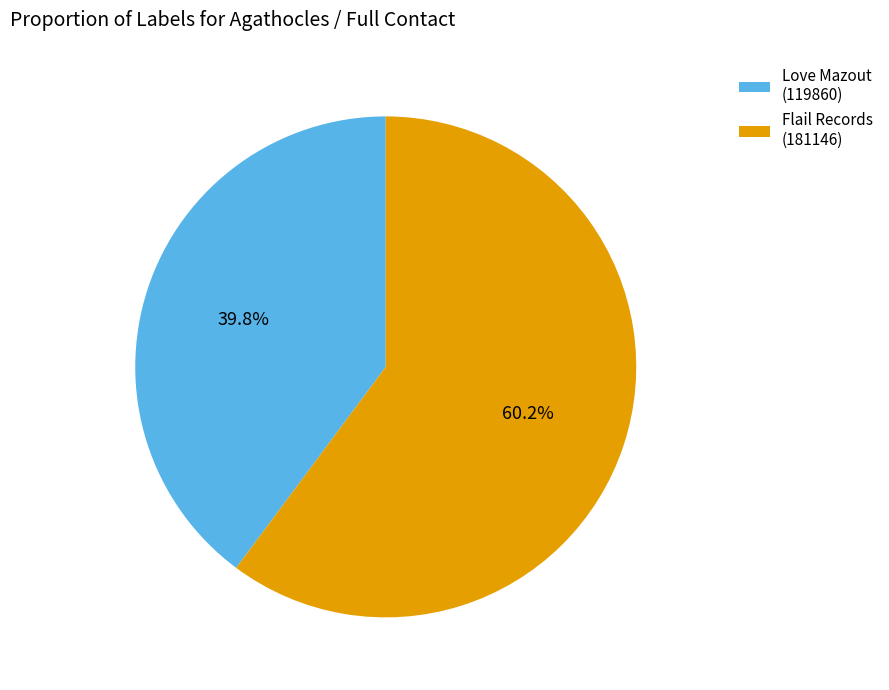

Approximately how many times larger is the value at Flail Records (181146) compared to Love Mazout (119860)?

1.5